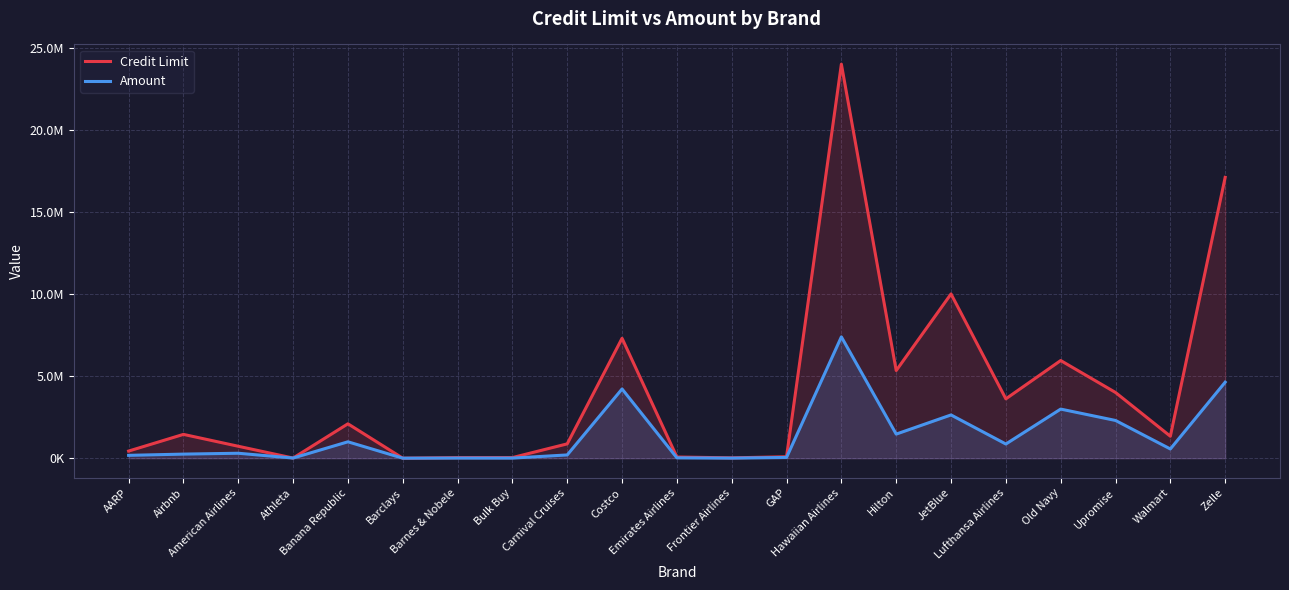

The Credit Limit series shows 880340.0 at Walmart. True or false?

False